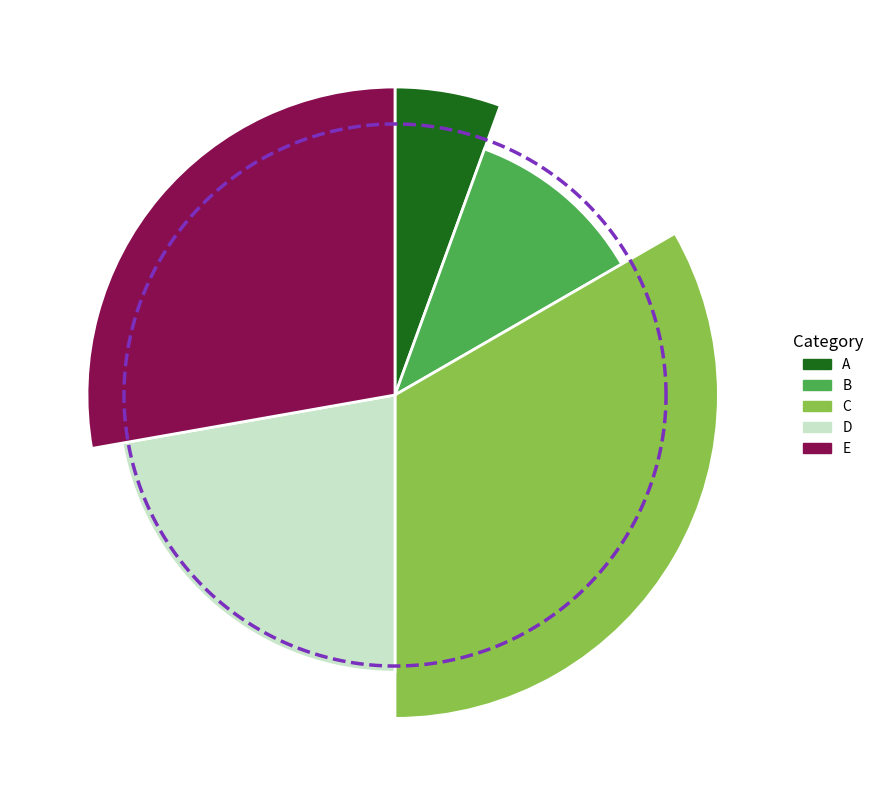

Count the number of slices in the pie.

5